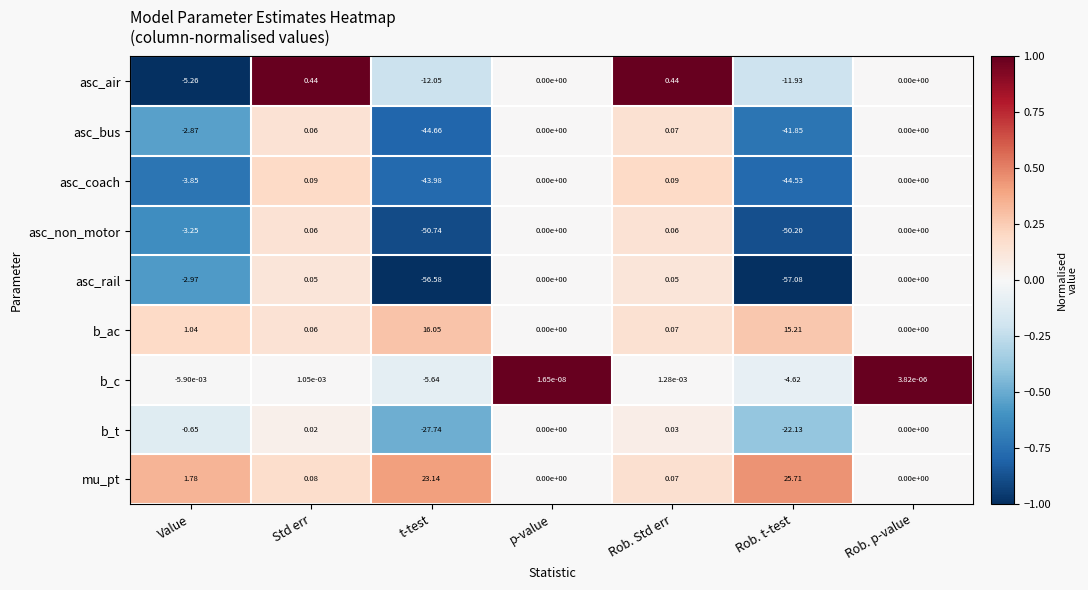

Which series changed the most between Value and Rob. p-value?

asc_air